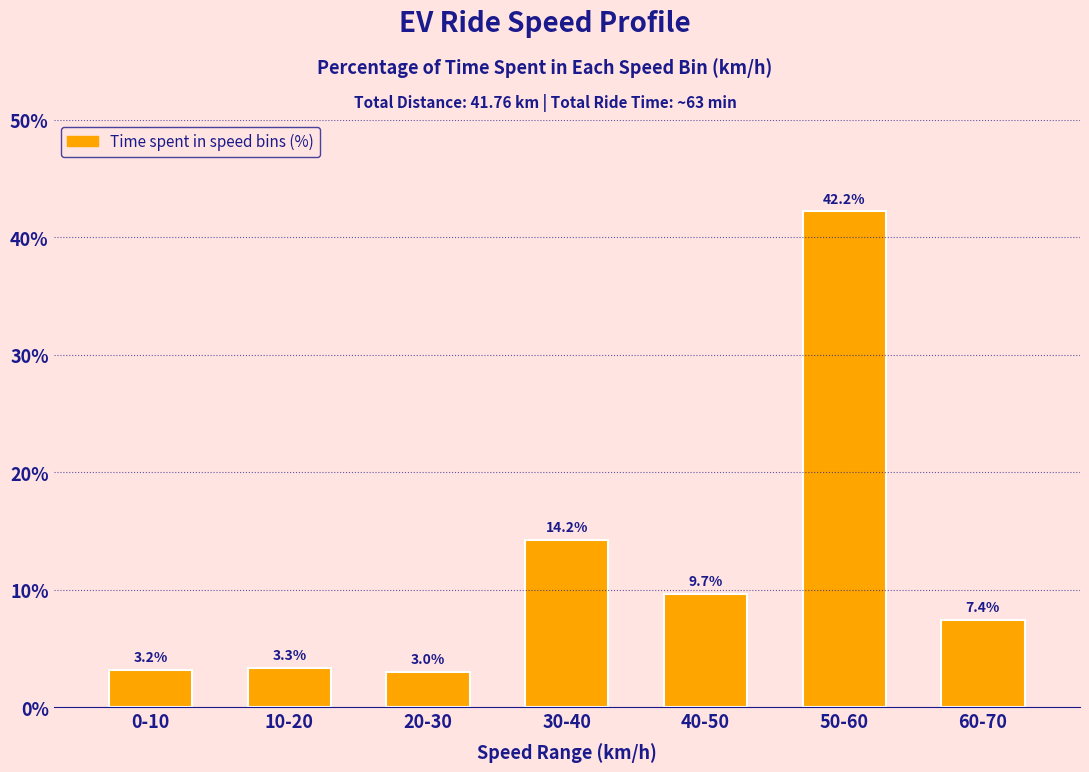

Reading right to left, transcribe all the data shown in this chart.

60-70=7.4	50-60=42.2	40-50=9.7	30-40=14.2	20-30=3.0	10-20=3.3	0-10=3.2